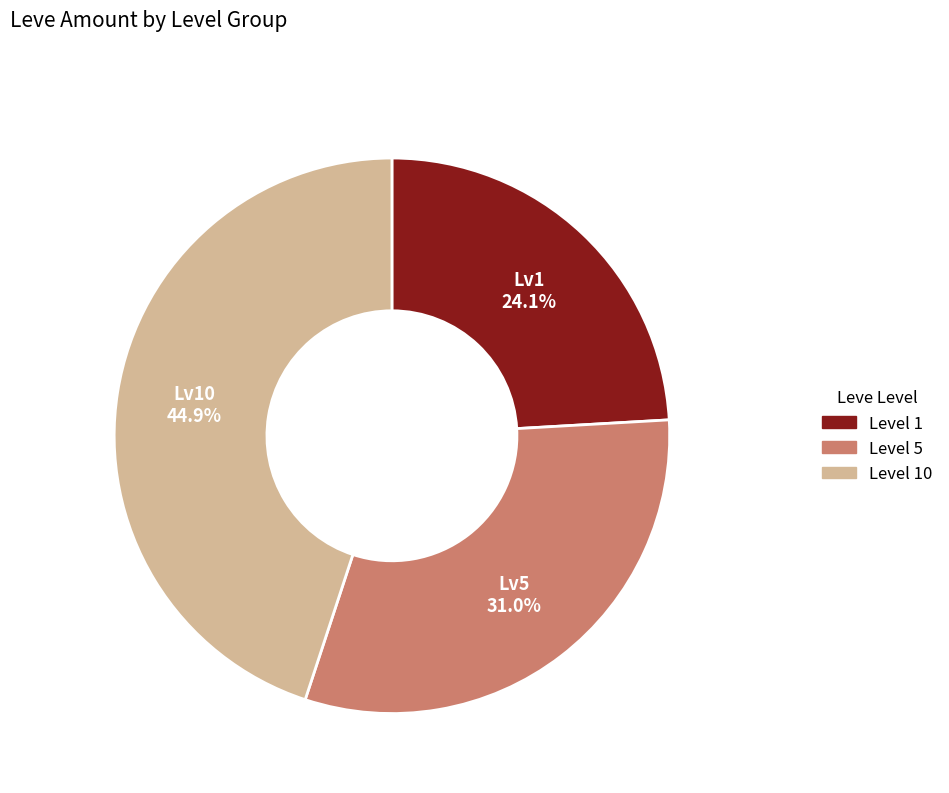

Is there any slice that represents more than half of the pie?

No